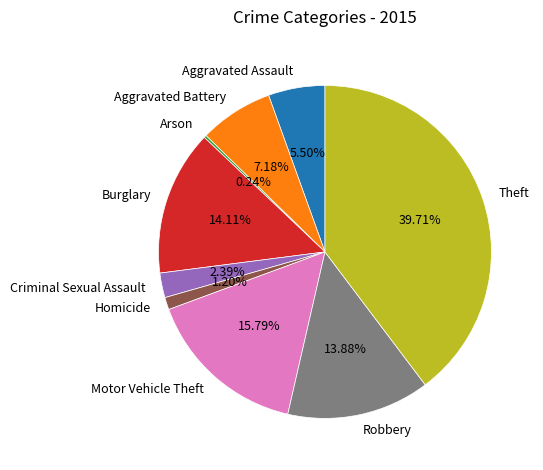

Which category has the biggest portion of the pie?

Theft